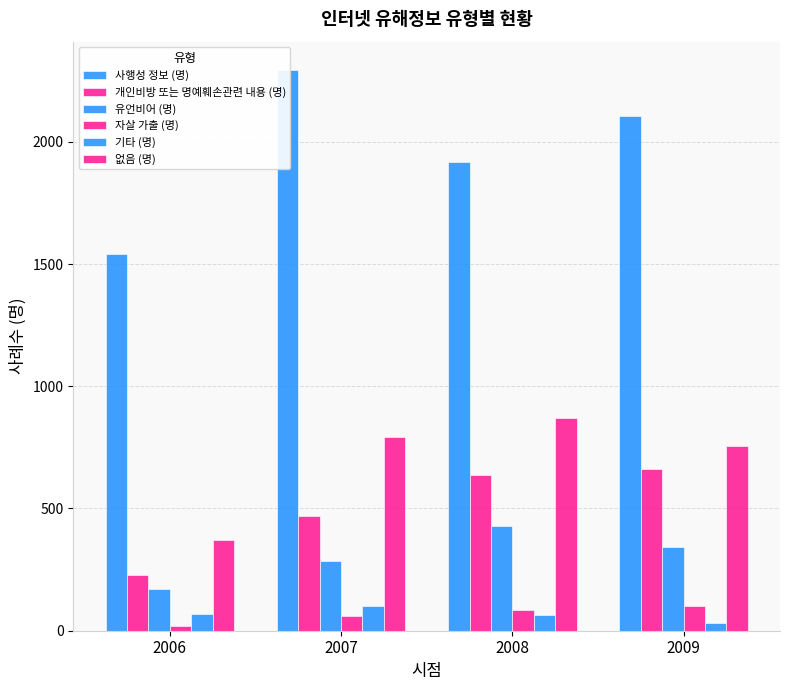

Between 2006 and 2009, which is larger?

2009